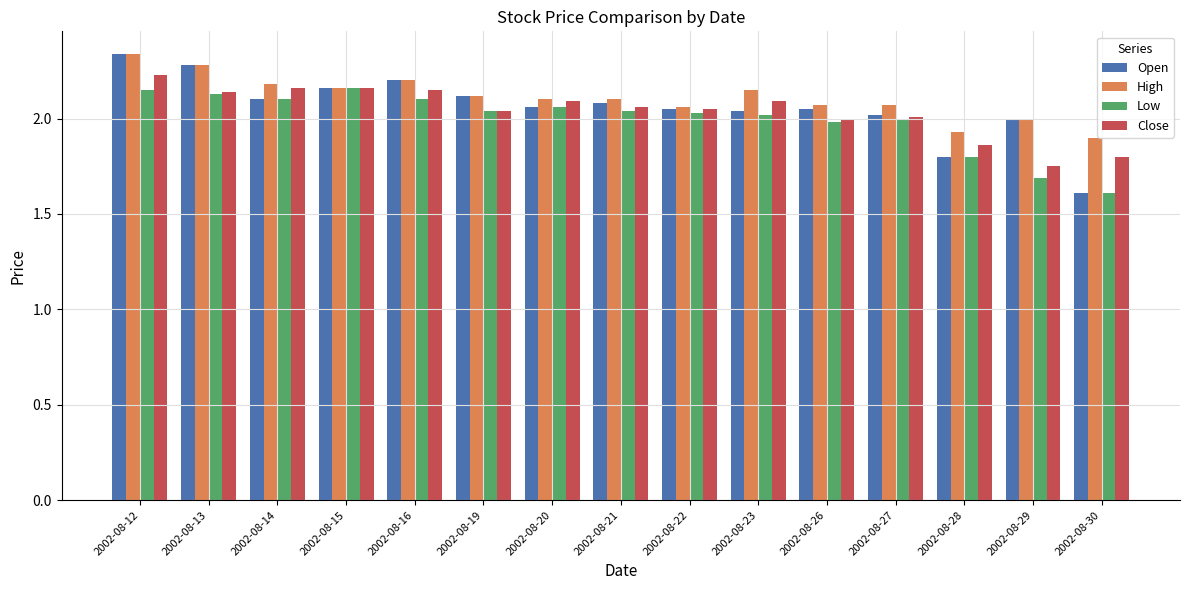

What are all the series names shown in the legend?

Open, High, Low, Close